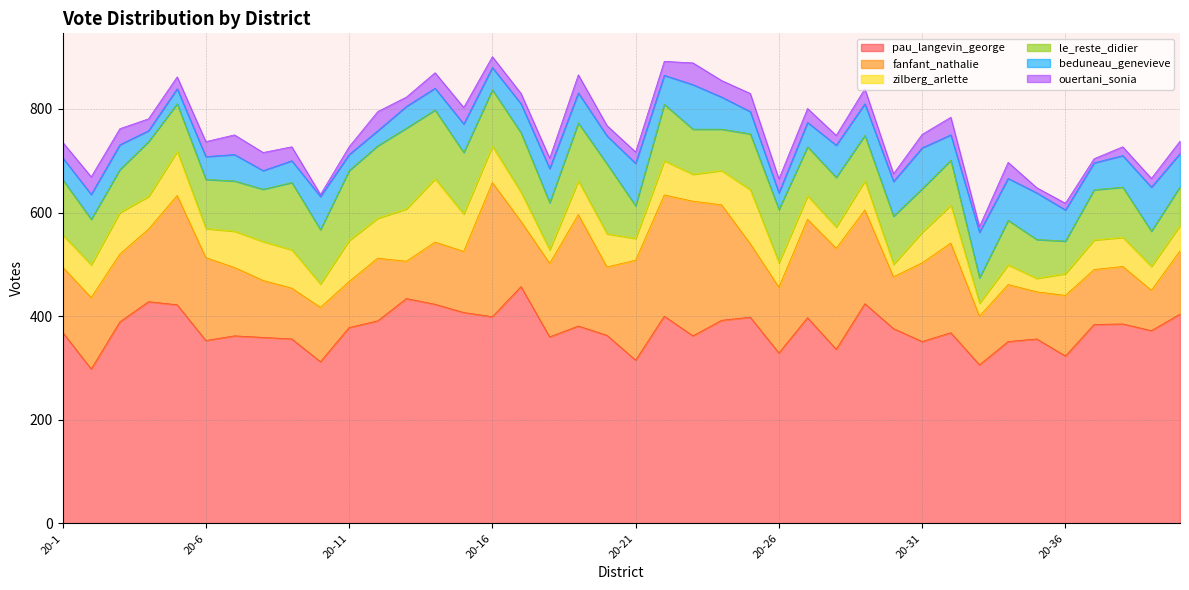

Which category has the lowest value across all series?

20-10